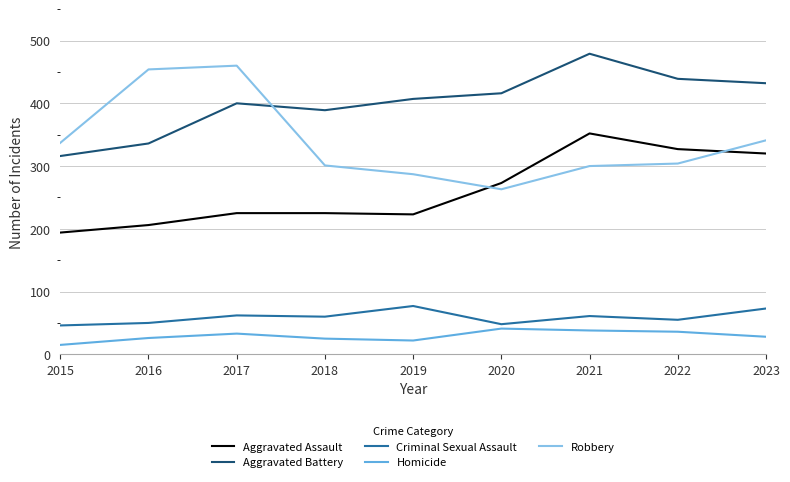

Which label corresponds to the smallest value in the chart?

2015